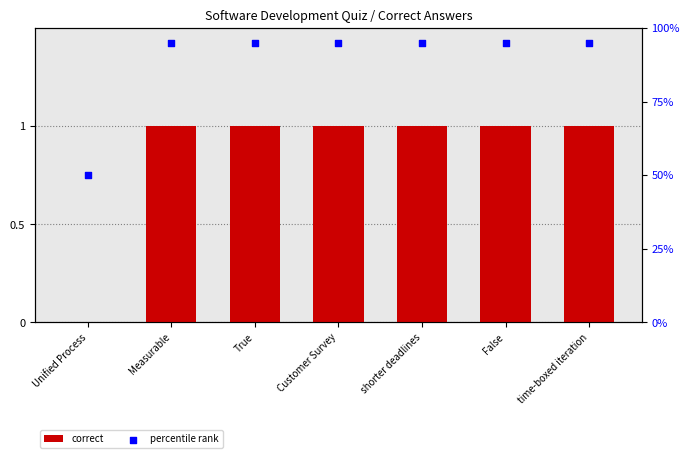

Is the value of correct at shorter deadlines greater than the value of percentile rank at True?

Yes